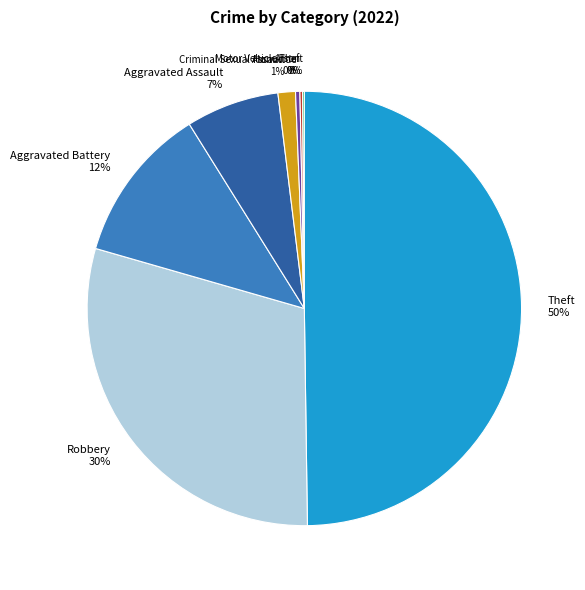

Which has a higher value, Homicide or Aggravated Battery?

Aggravated Battery